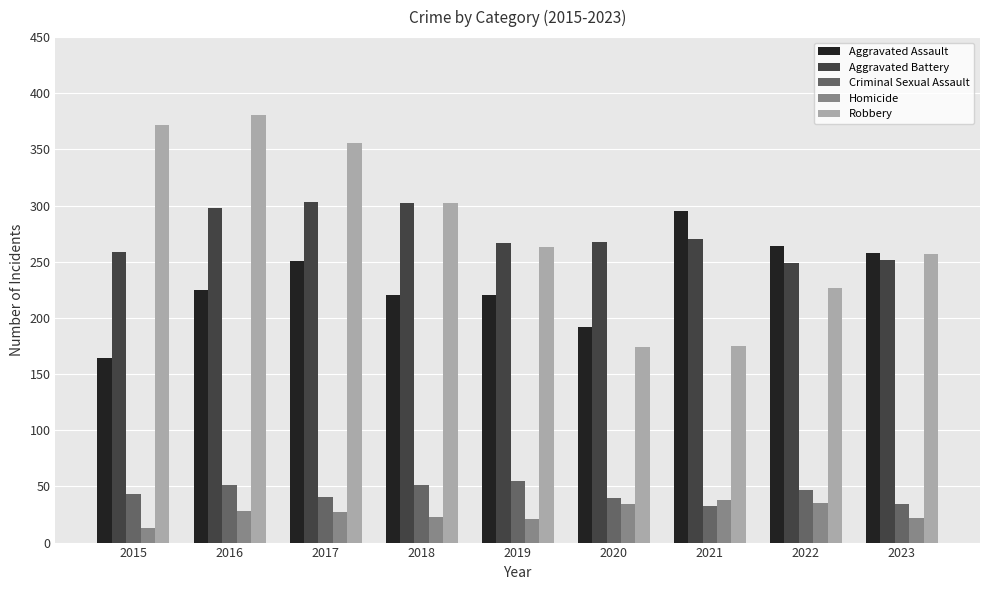

At which label is Robbery closest to 277?

2019